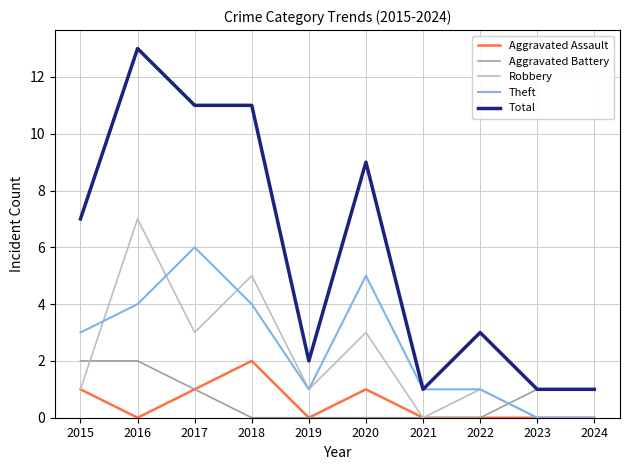

Which series has the largest total across all categories?

Total